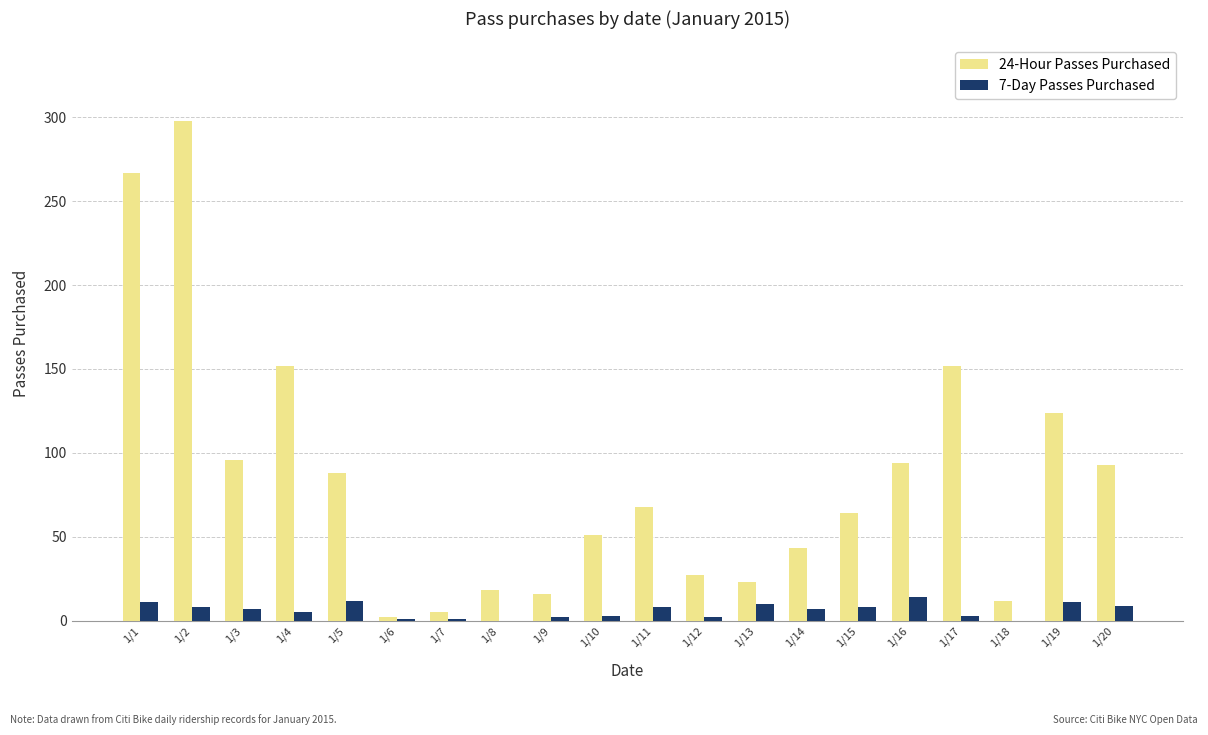

Is the value of 7-Day Passes Purchased at 1/2 greater than the value of 24-Hour Passes Purchased at 1/1?

No